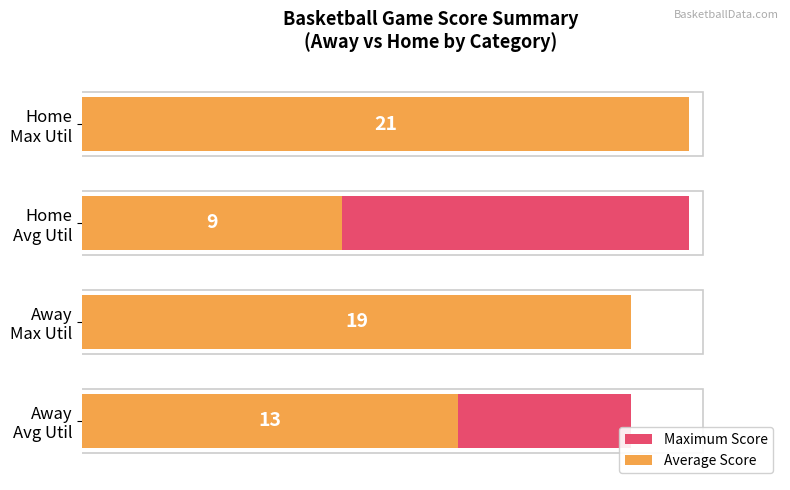

What is the spread (max minus min) of values at Home Avg Util?

12